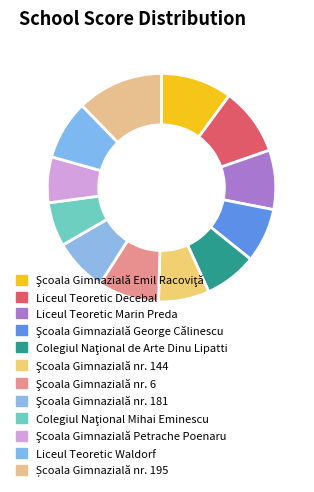

How many segments does this pie chart have?

12